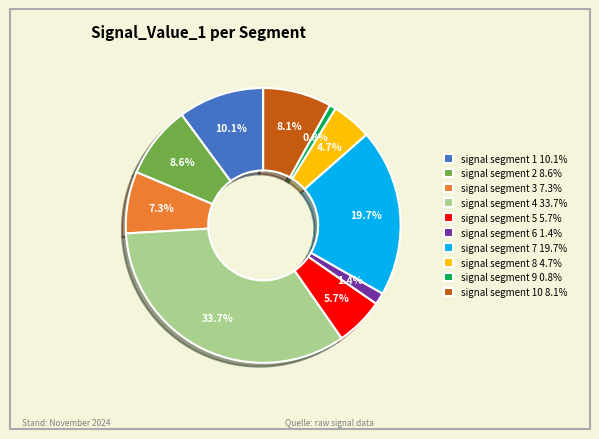

Between signal segment 8 4.7% and signal segment 4 33.7%, which is larger?

signal segment 4 33.7%